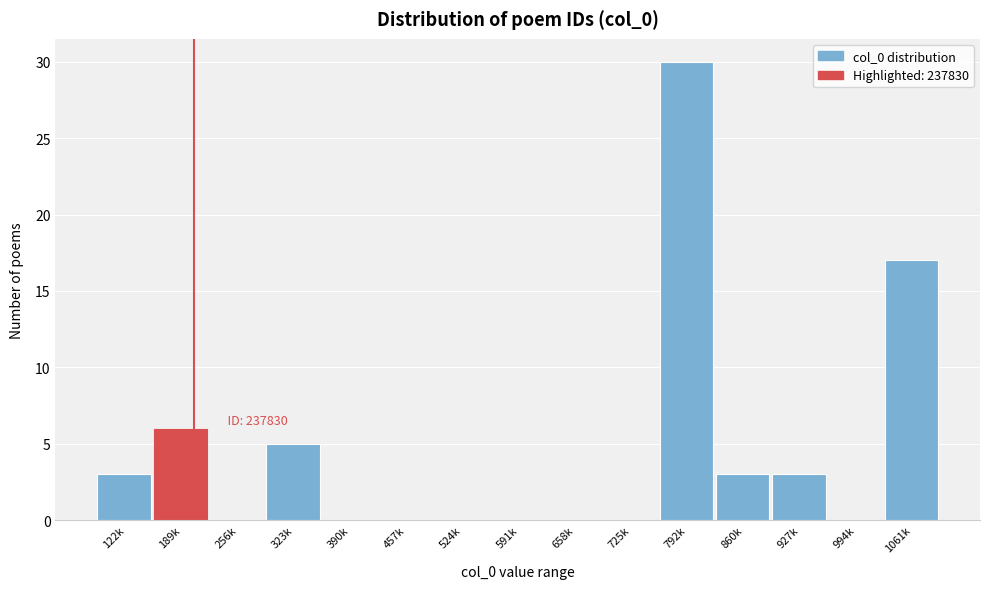

Reading right to left, extract all data points from this chart.

1061k=17	994k=0	927k=3	860k=3	792k=30	725k=0	658k=0	591k=0	524k=0	457k=0	390k=0	323k=5	256k=0	189k=6	122k=3